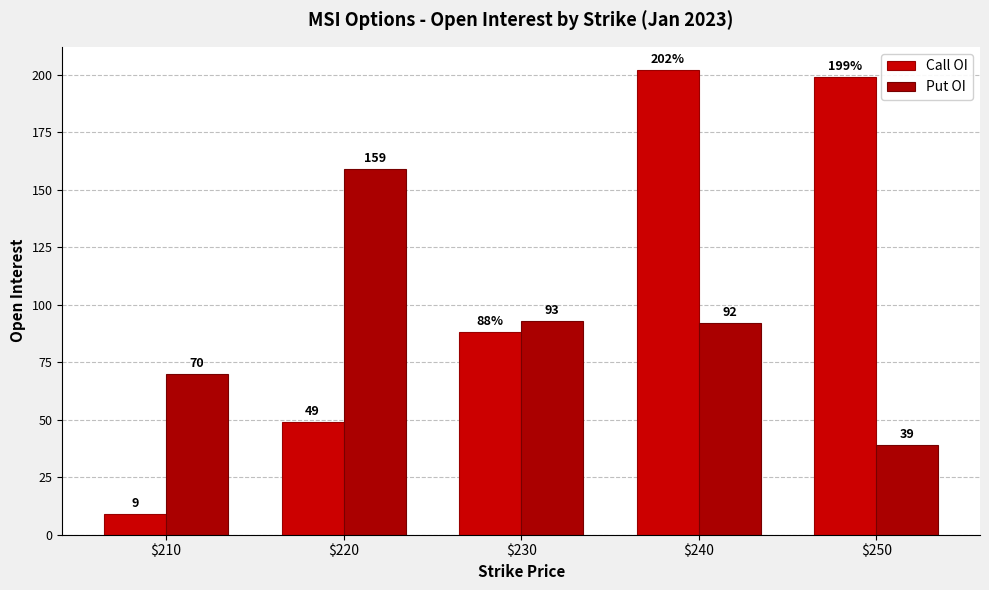

List the labels in order of Call OI value, largest first.

$240, $250, $230, $220, $210